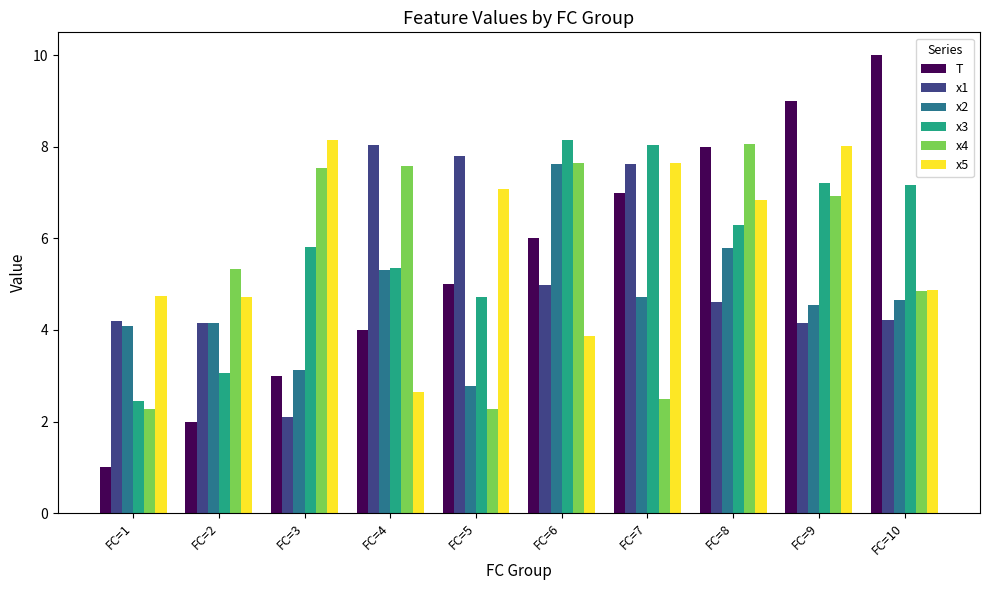

What is the value of the T bar at the 6th from the left?

6.0